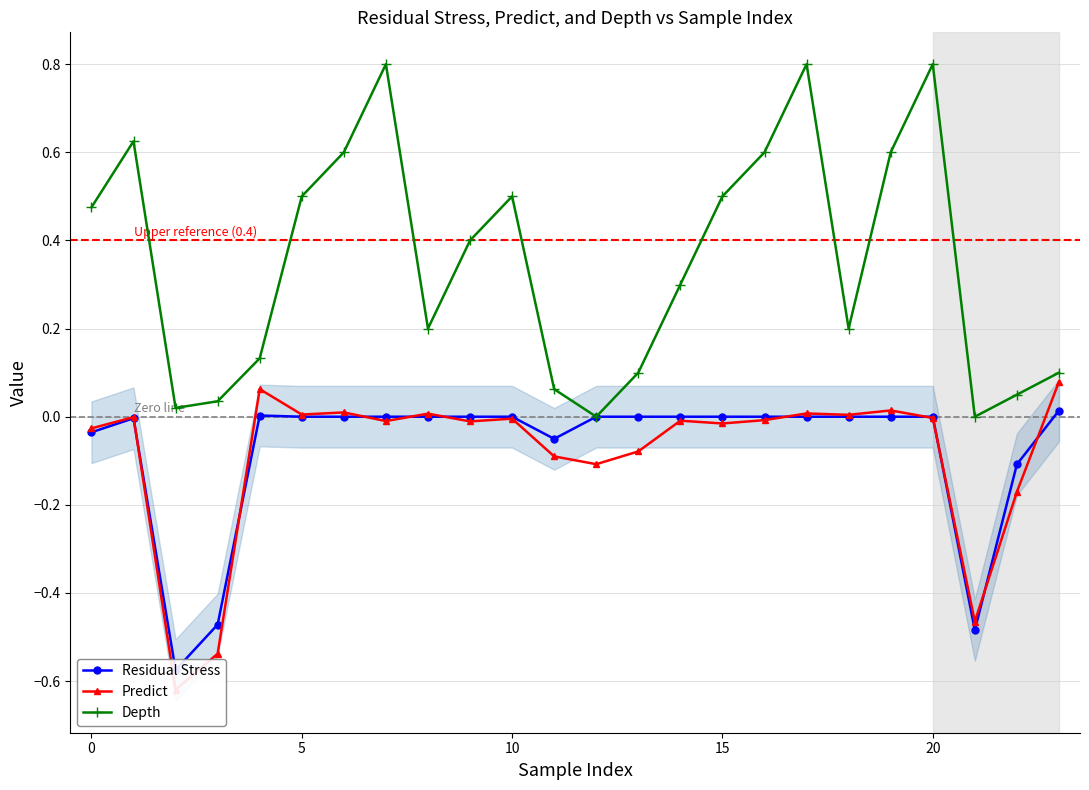

At which label does Depth reach its minimum?

12